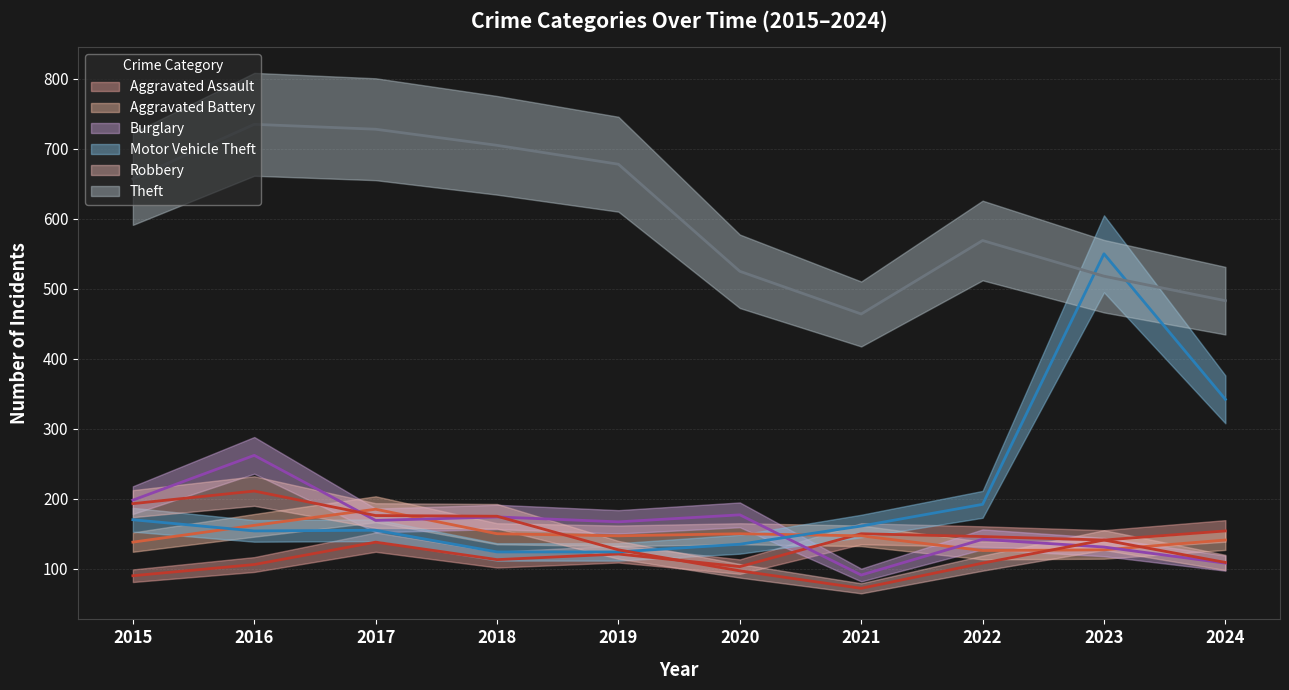

Is the value of Aggravated Assault at 2023 greater than the value of Motor Vehicle Theft at 2022?

No